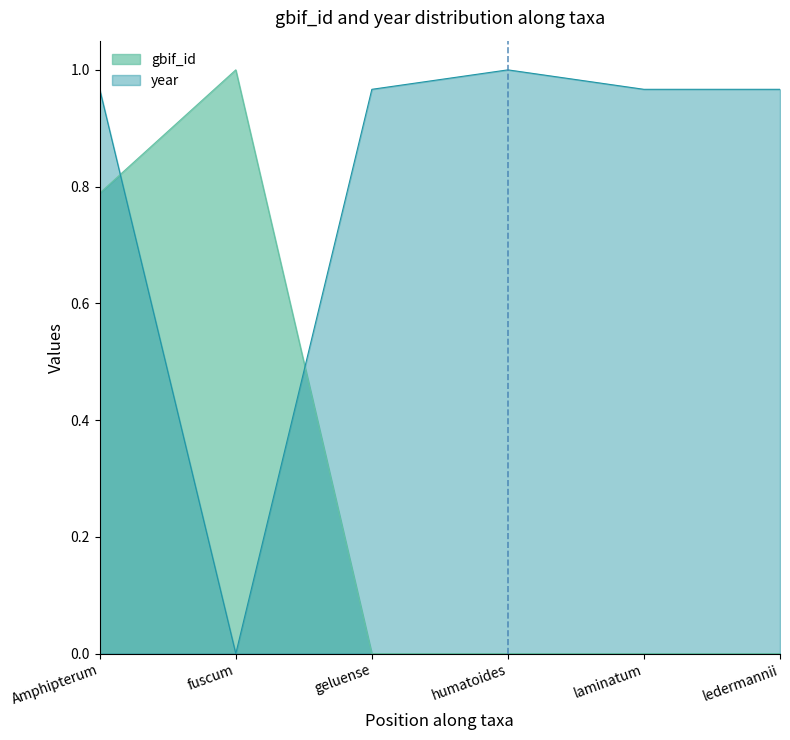

Reading left to right, transcribe all the data shown in this chart.

gbif_id: 0.8	1.0	0.0	0.0	0.0	0.0
year: 1.0	0.0	1.0	1.0	1.0	1.0